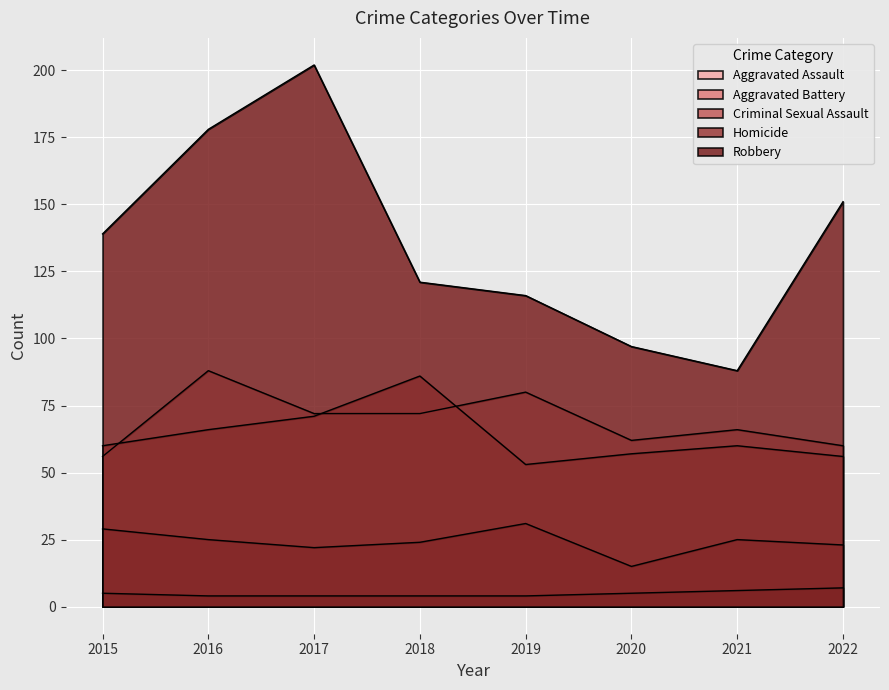

What is the smallest value displayed?

4